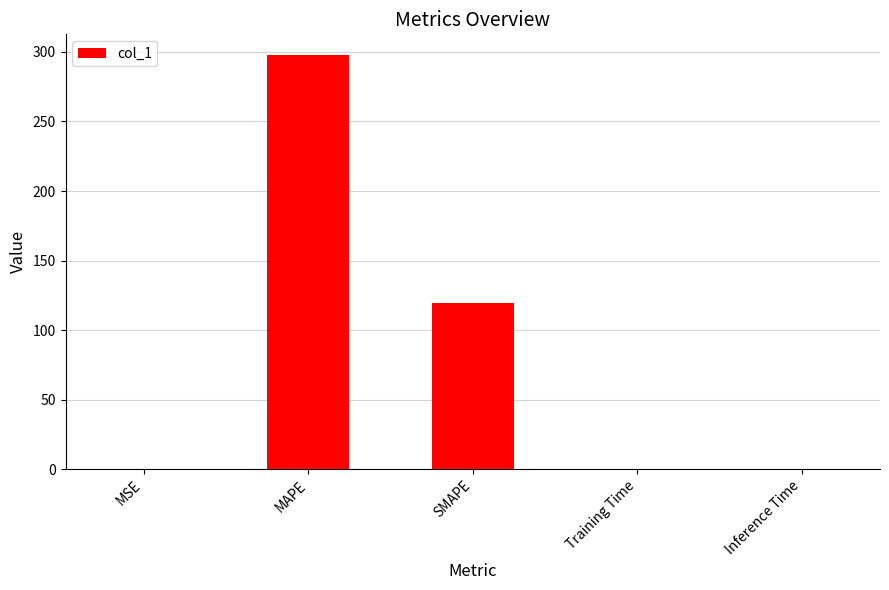

At which label is the value closest to 148?

SMAPE